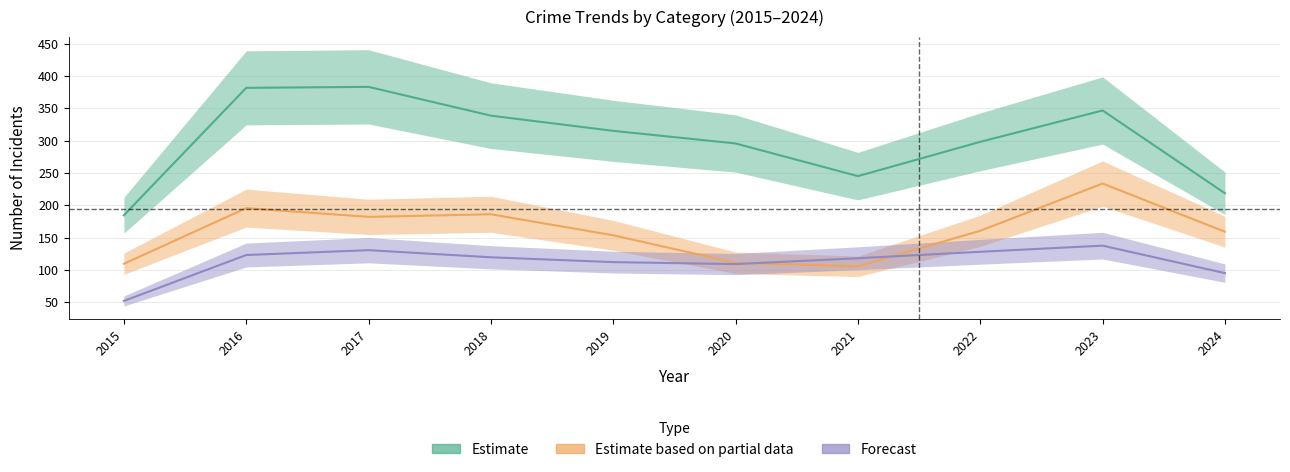

At which category is the sum across all series the highest?

2023